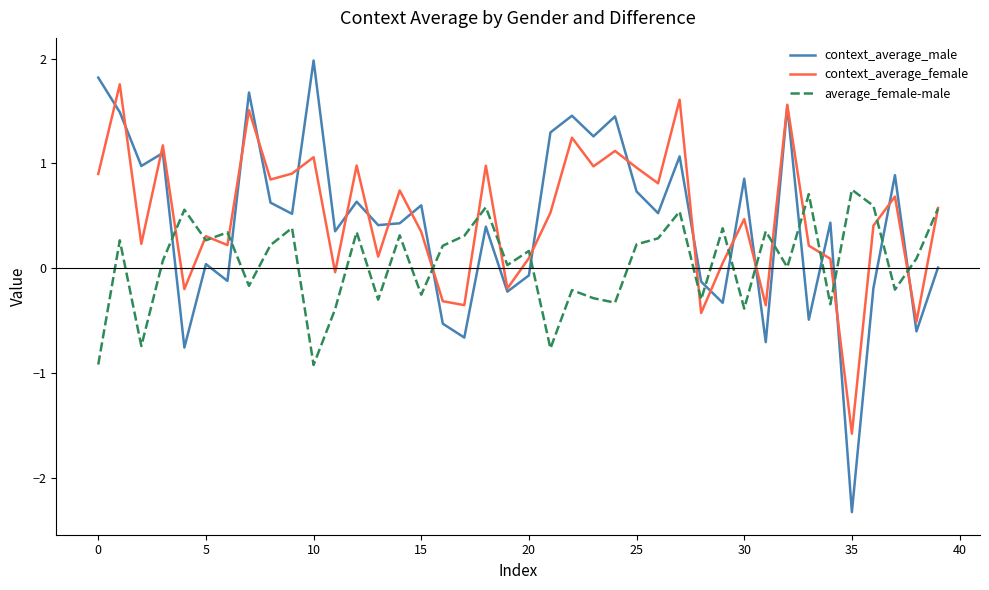

What are all the series names shown in the legend?

context_average_male, context_average_female, average_female-male